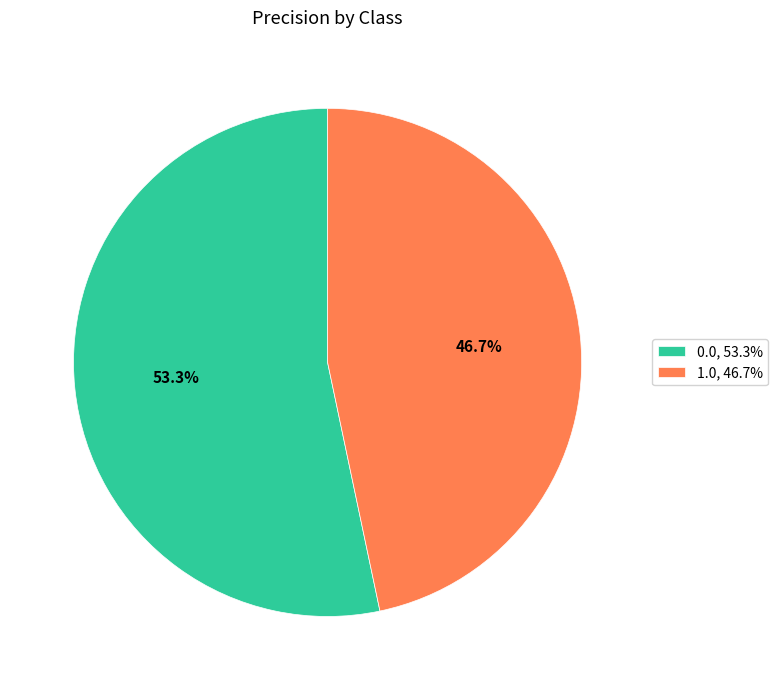

To the nearest percent, what is the combined percentage of 1.0 and 0.0?

100%